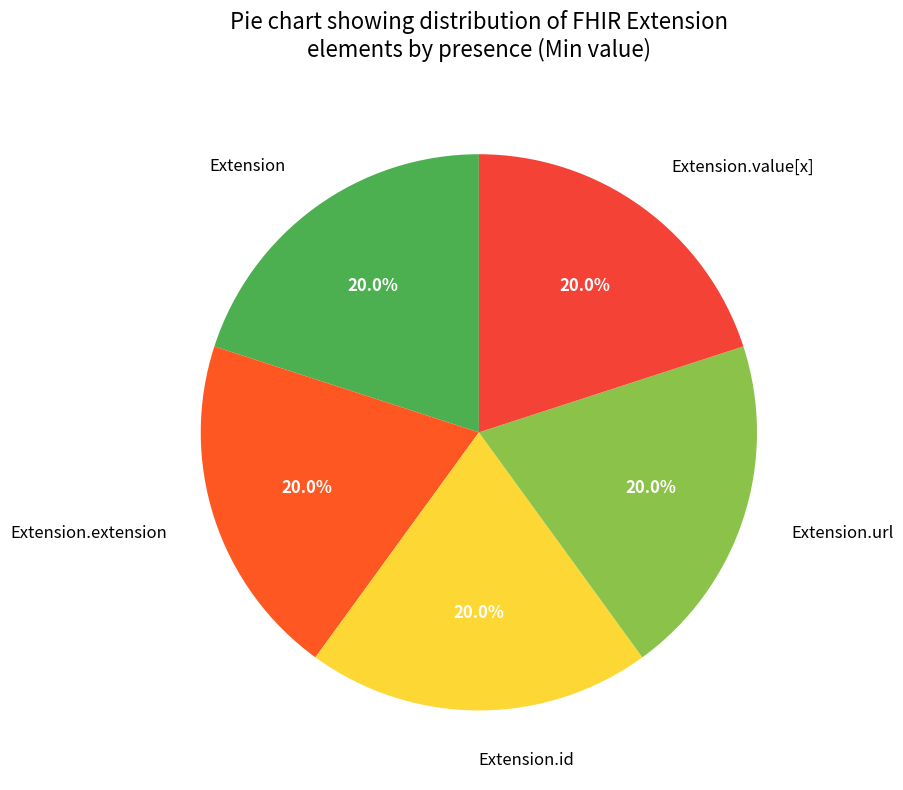

Does Extension.value[x] account for over 50% of the chart?

No